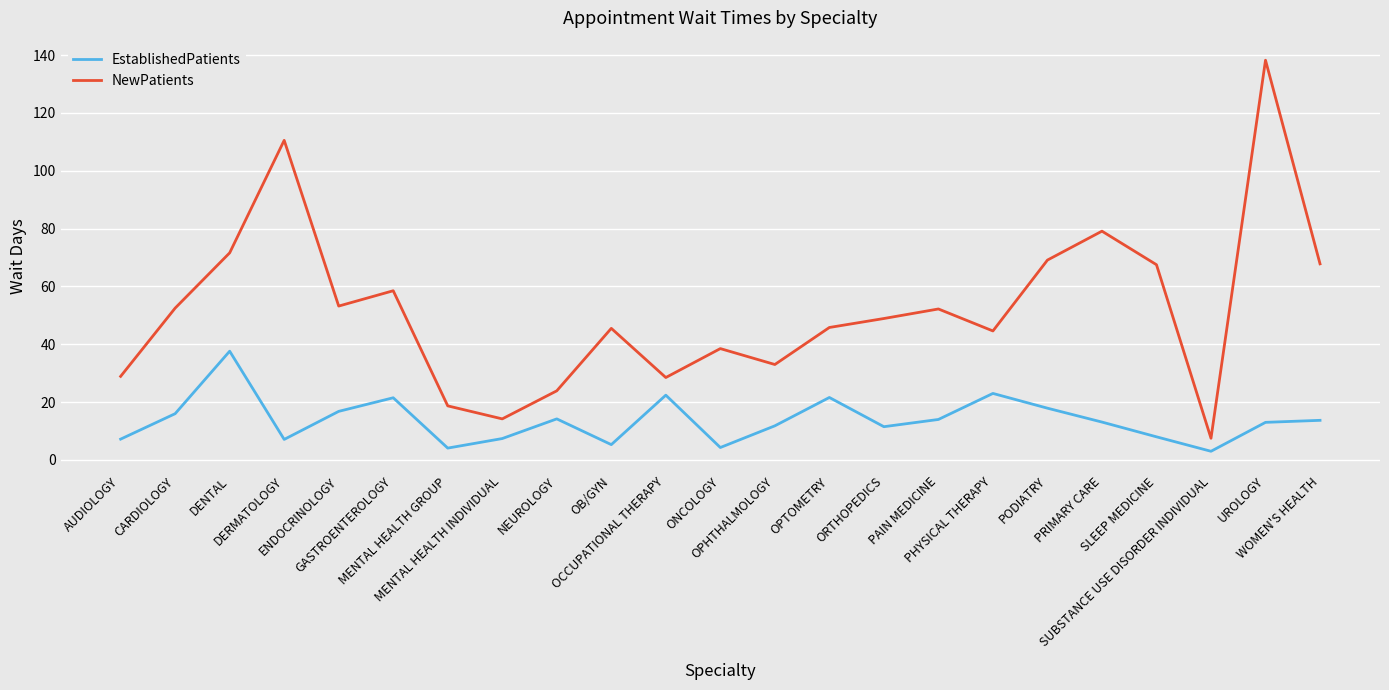

Where is the first local minimum for EstablishedPatients?

DERMATOLOGY